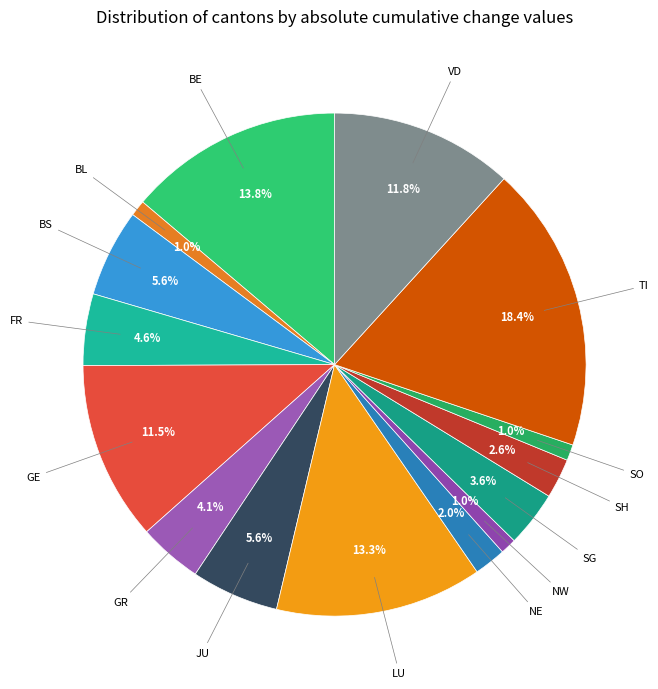

To the nearest percent, what is the average slice percentage?

7%